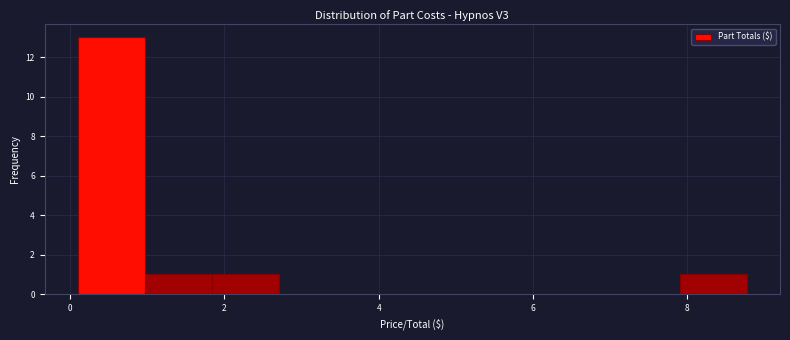

Reading left to right, list every bar in this chart as the range it spans on the x-axis followed by its height. Neither the bar edges nor the heights are printed on the chart, so give them approximately, as read against the axes.

0.2 to 1.0: 13
1.0 to 1.8: 1
1.8 to 2.8: 1
2.8 to 3.6: 0
3.6 to 4.4: 0
4.4 to 5.4: 0
5.4 to 6.2: 0
6.2 to 7.0: 0
7.0 to 8.0: 0
8.0 to 8.8: 1